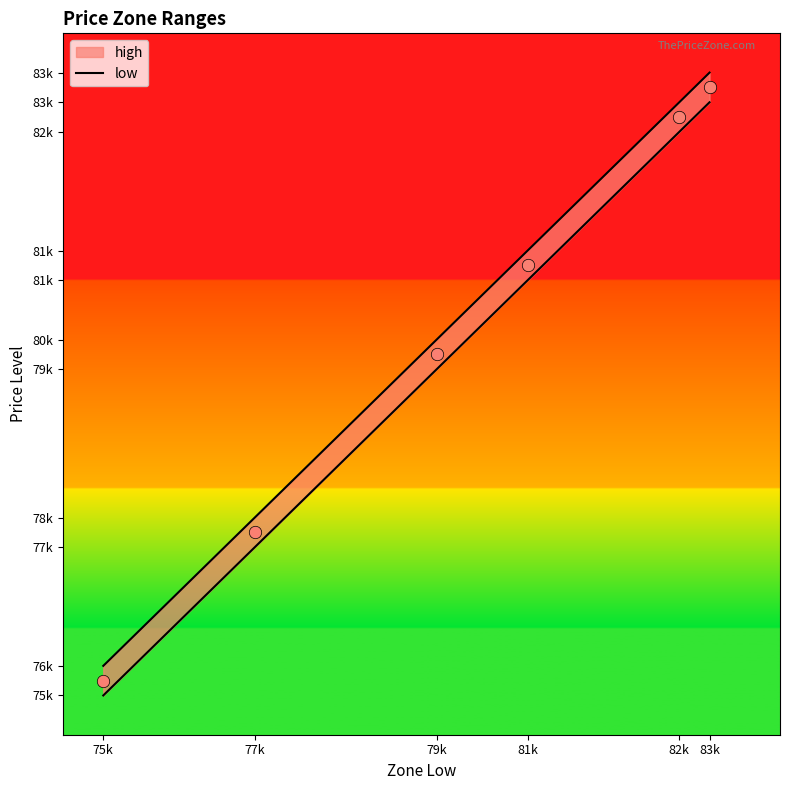

Approximately how many times larger is the value at 79k compared to 77k?

1.0